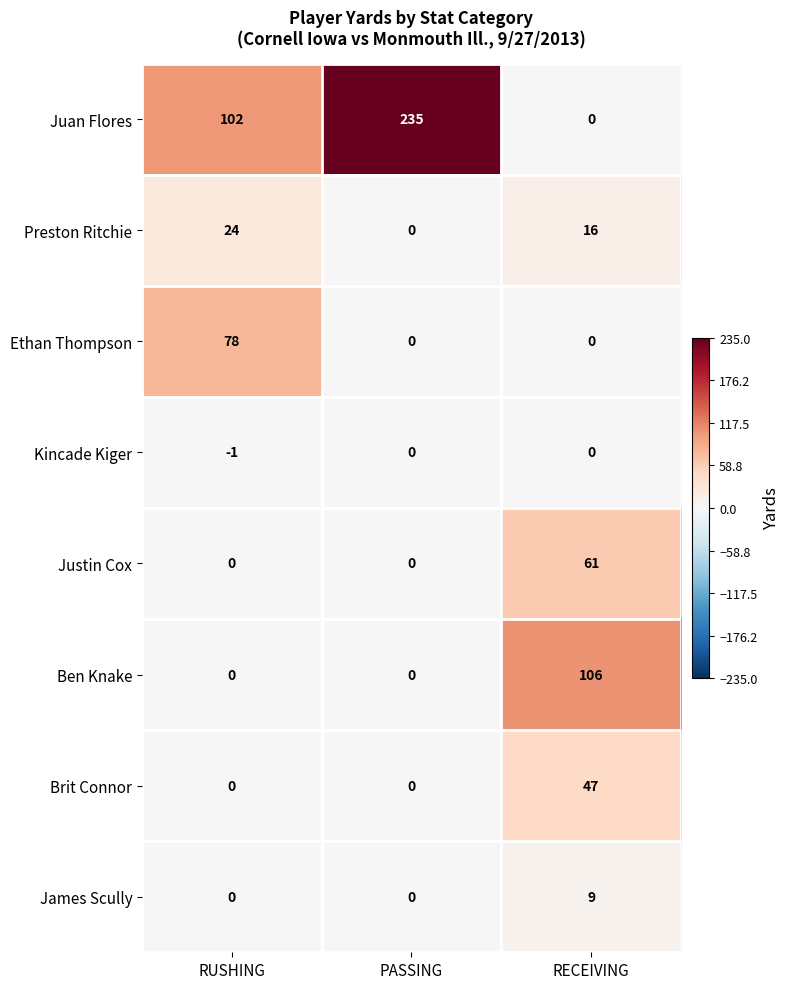

Is it true that Ben Knake equals 0 at PASSING?

True